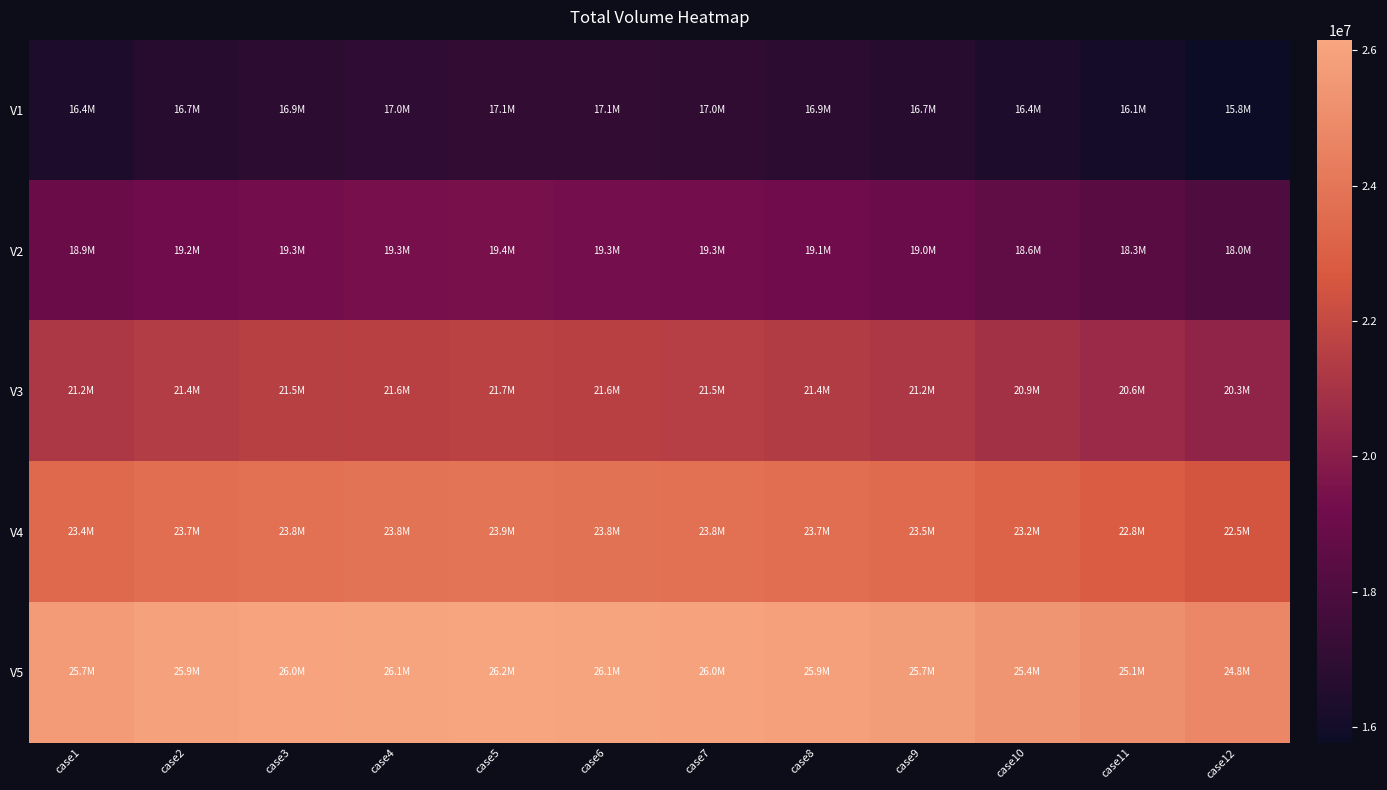

Reading right to left, extract all data points from this chart.

V1: case12=15766897.6	case11=16080666.9	case10=16394436.1	case9=16708205.3	case8=16896466.9	case7=17021974.6	case6=17077734.8	case5=17077734.8	case4=16966226.9	case3=16864011.3	case2=16683168.4	case1=16393819.7
V2: case12=18019311.6	case11=18333080.8	case10=18646850.1	case9=18960619.3	case8=19148880.8	case7=19274388.5	case6=19337142.4	case5=19399896.2	case4=19339870.8	case3=19279845.4	case2=19159794.5	case1=18919692.9
V3: case12=20271725.5	case11=20585494.8	case10=20899264.0	case9=21213033.2	case8=21401294.8	case7=21526802.5	case6=21589556.3	case5=21652310.2	case4=21592284.7	case3=21532259.3	case2=21412208.5	case1=21172106.8
V4: case12=22524139.5	case11=22837908.7	case10=23151678.0	case9=23465447.2	case8=23653708.7	case7=23779216.4	case6=23841970.3	case5=23904724.1	case4=23844698.7	case3=23784673.3	case2=23664622.4	case1=23424520.8
V5: case12=24776553.4	case11=25090322.7	case10=25404091.9	case9=25717861.1	case8=25906122.7	case7=26031630.4	case6=26094384.2	case5=26157138.1	case4=26097112.6	case3=26037087.2	case2=25917036.4	case1=25676934.7